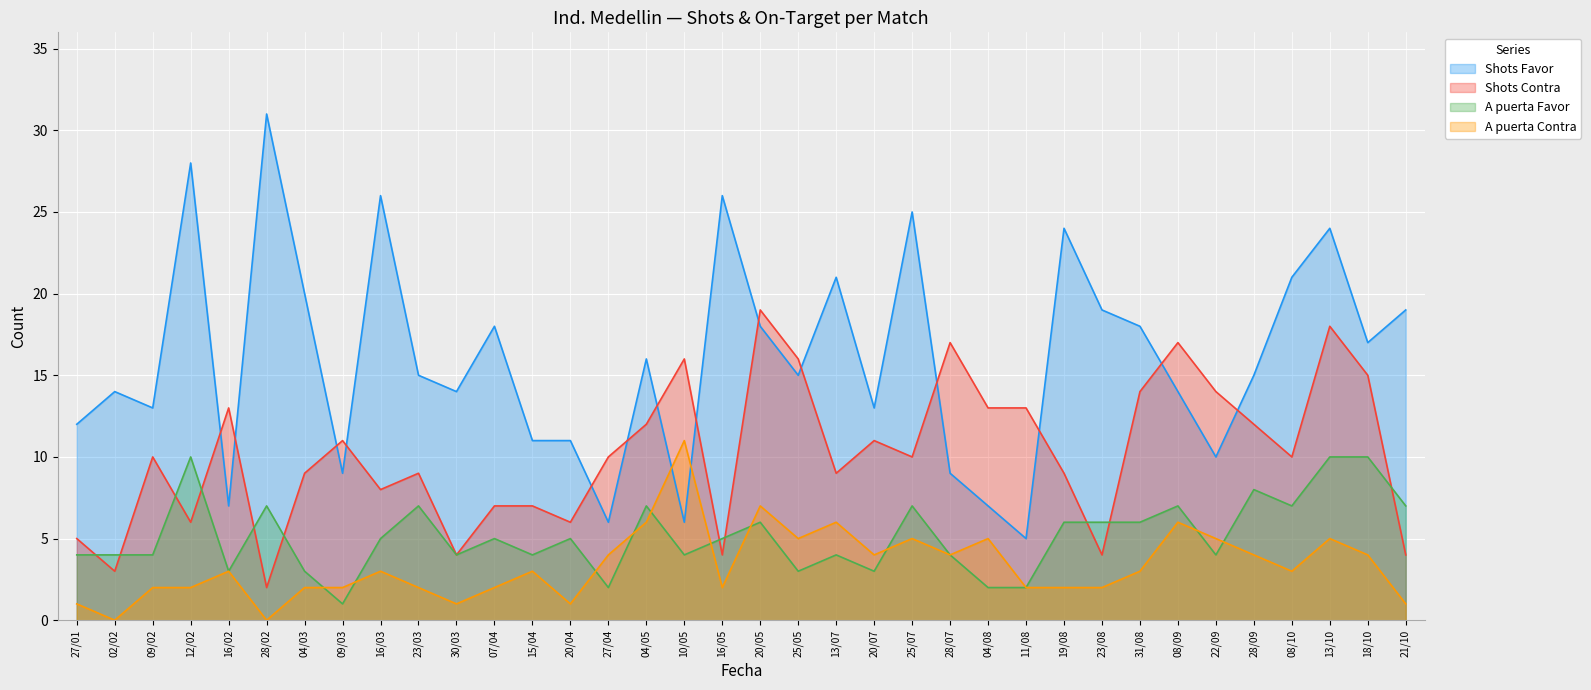

Which category has the lowest value across all series?

02/02